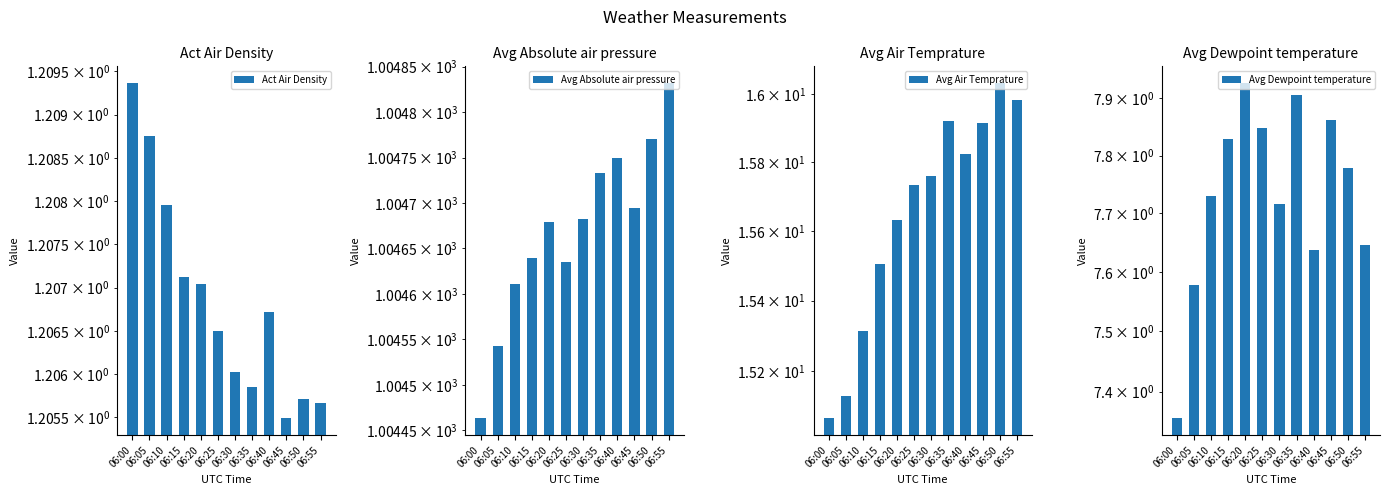

What is the spread (max minus min) of values at 06:00?

1003.3